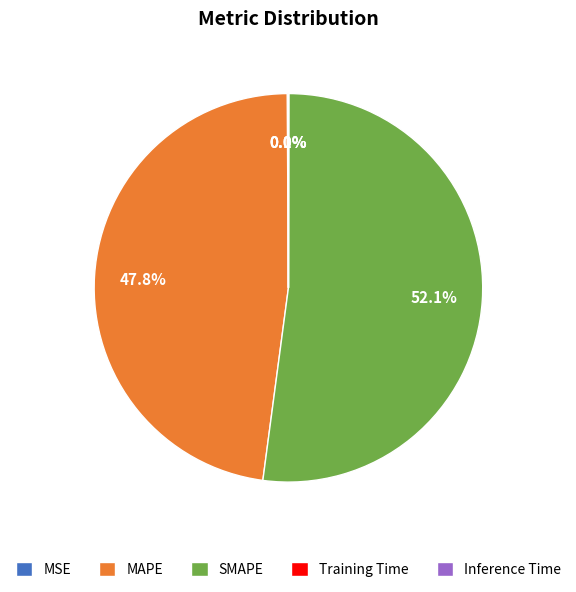

What is the largest slice in the pie chart?

SMAPE